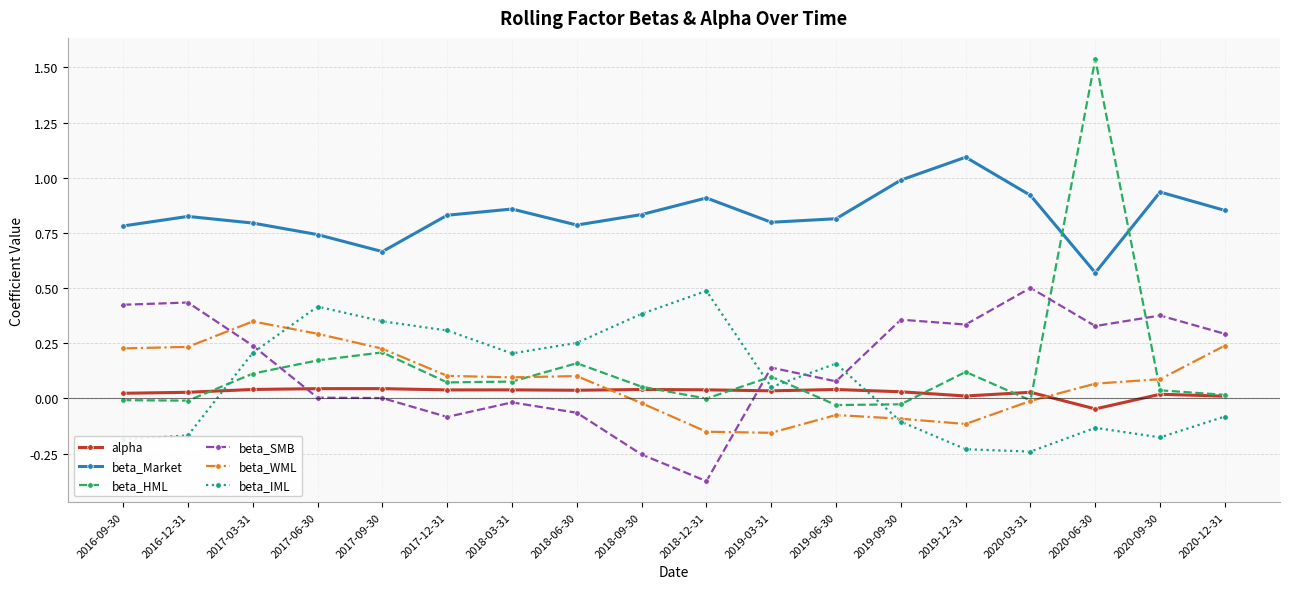

The beta_WML series shows 0.2 at 2018-03-31. True or false?

False